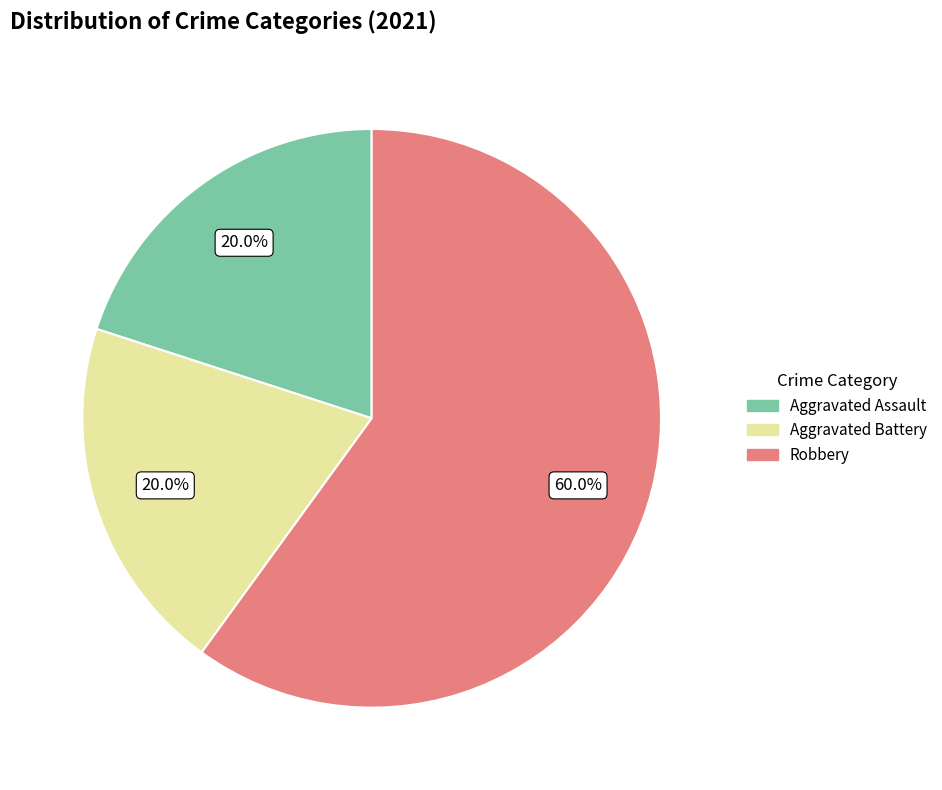

Does any single category account for the majority?

Yes